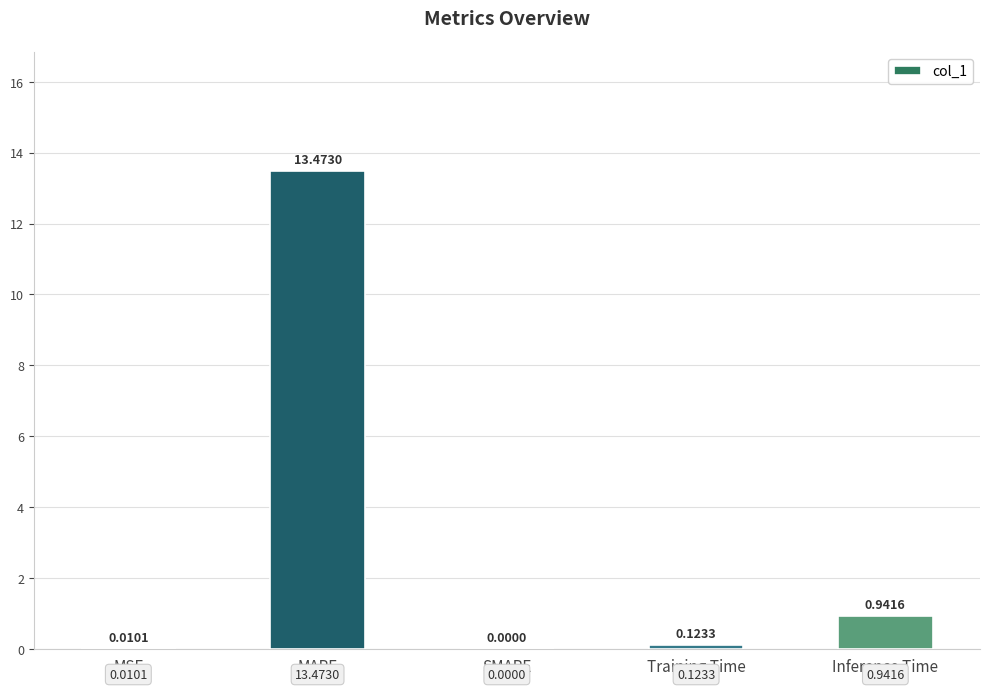

Does the chart contain stacked bars?

No